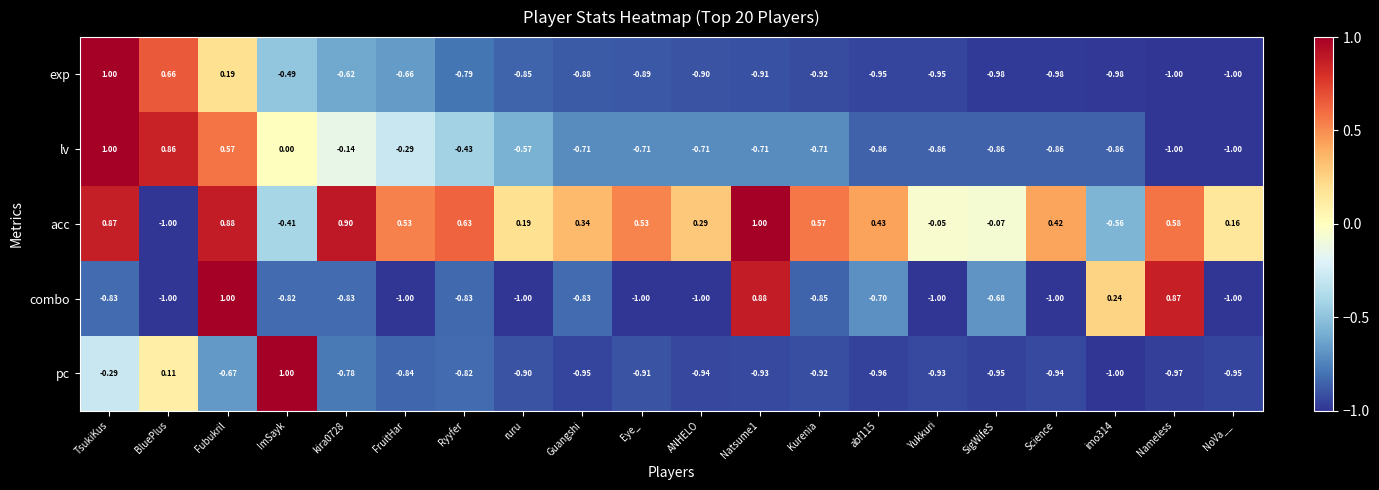

Which series has the largest total across all categories?

acc